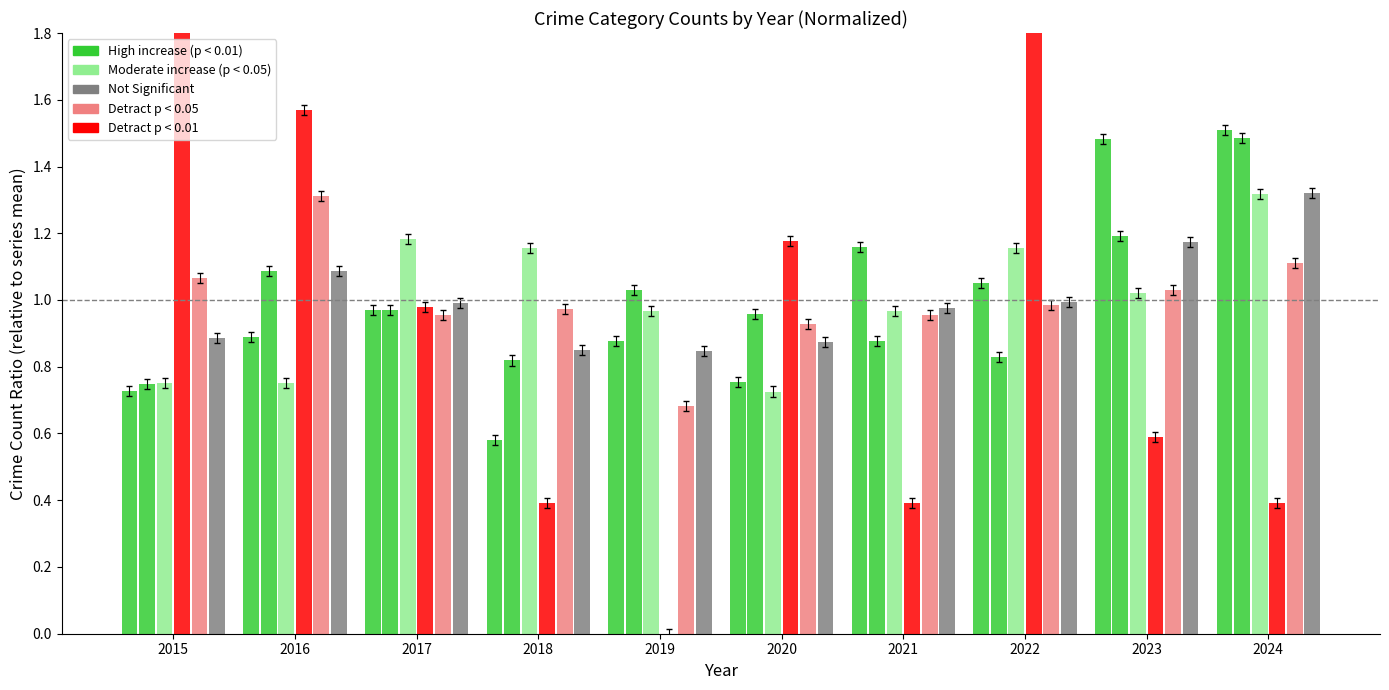

What is the value of the Homicide bar at the 3rd from the left?

1.0